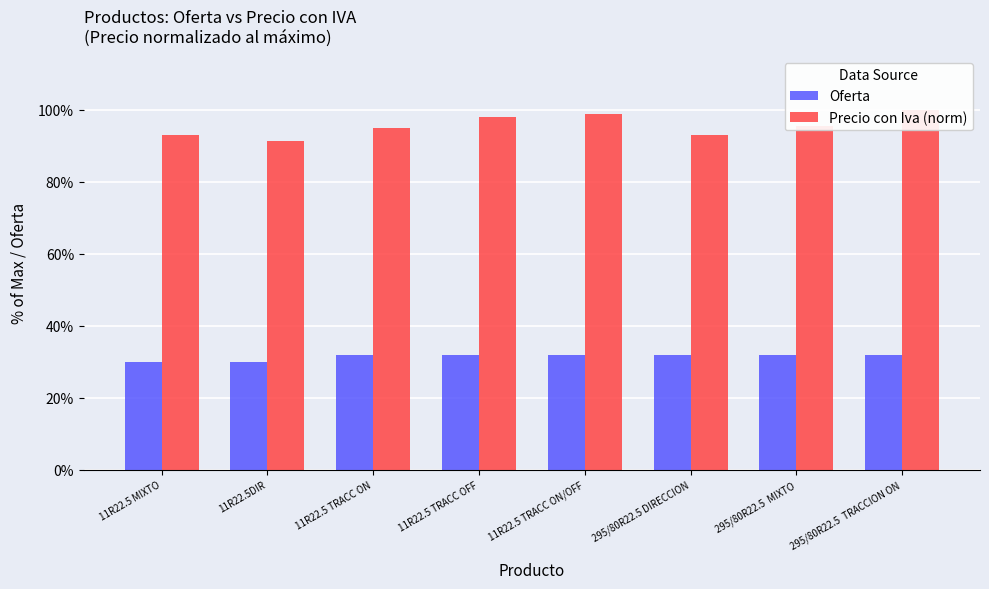

What is the label of the 3rd bar from the left?

11R22.5 TRACC ON